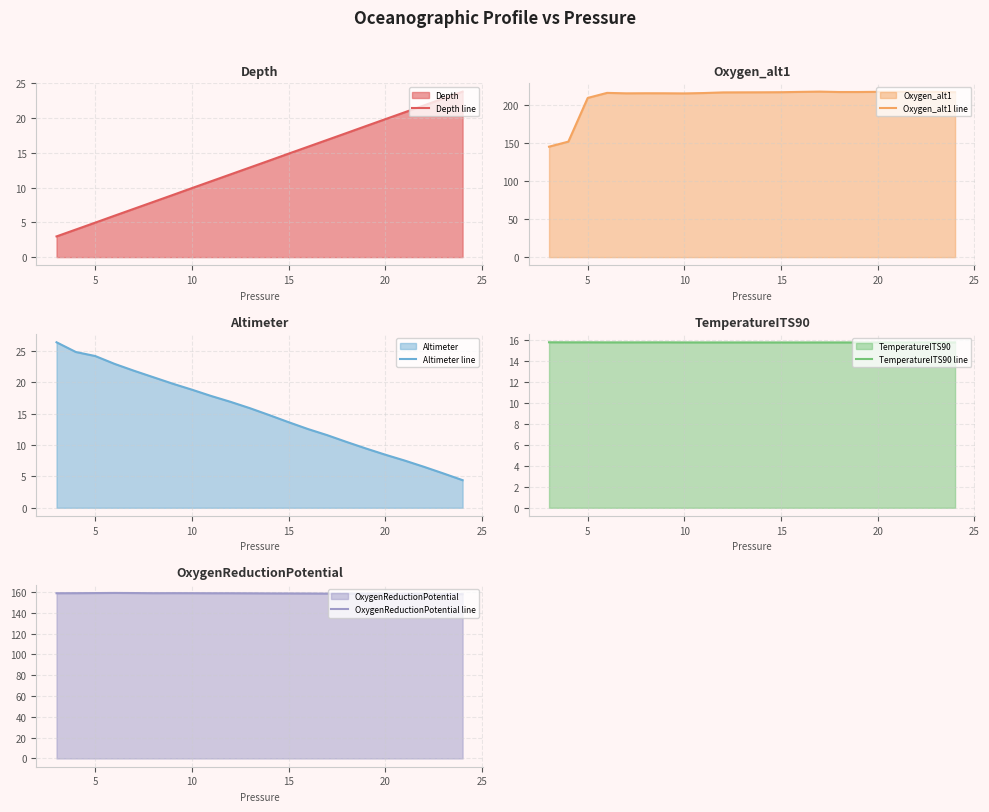

What are all the series names shown in the legend?

Depth line, Oxygen_alt1 line, Altimeter line, TemperatureITS90 line, OxygenReductionPotential line